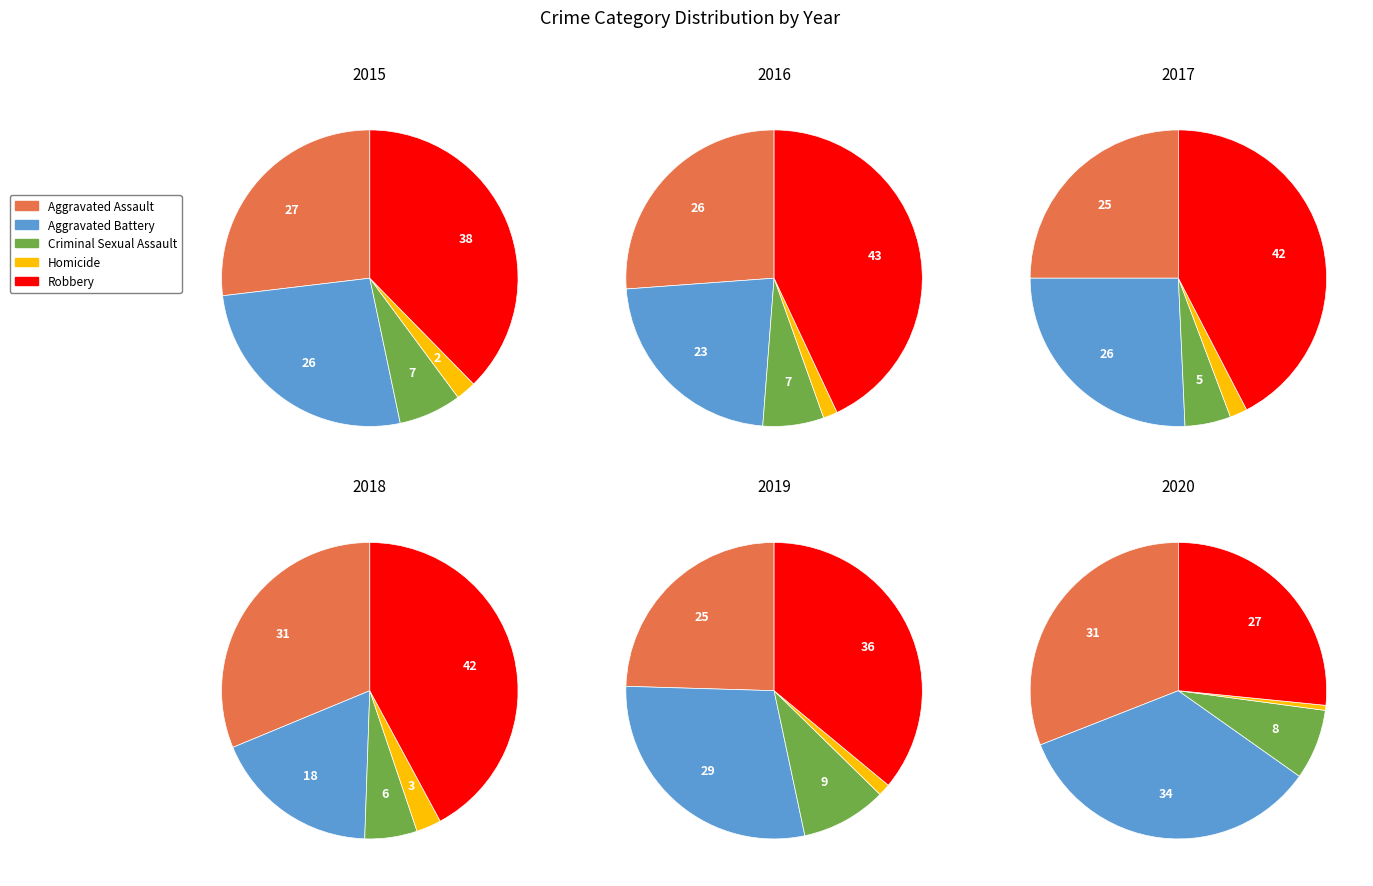

To the nearest percent, what is the average slice percentage?

20%